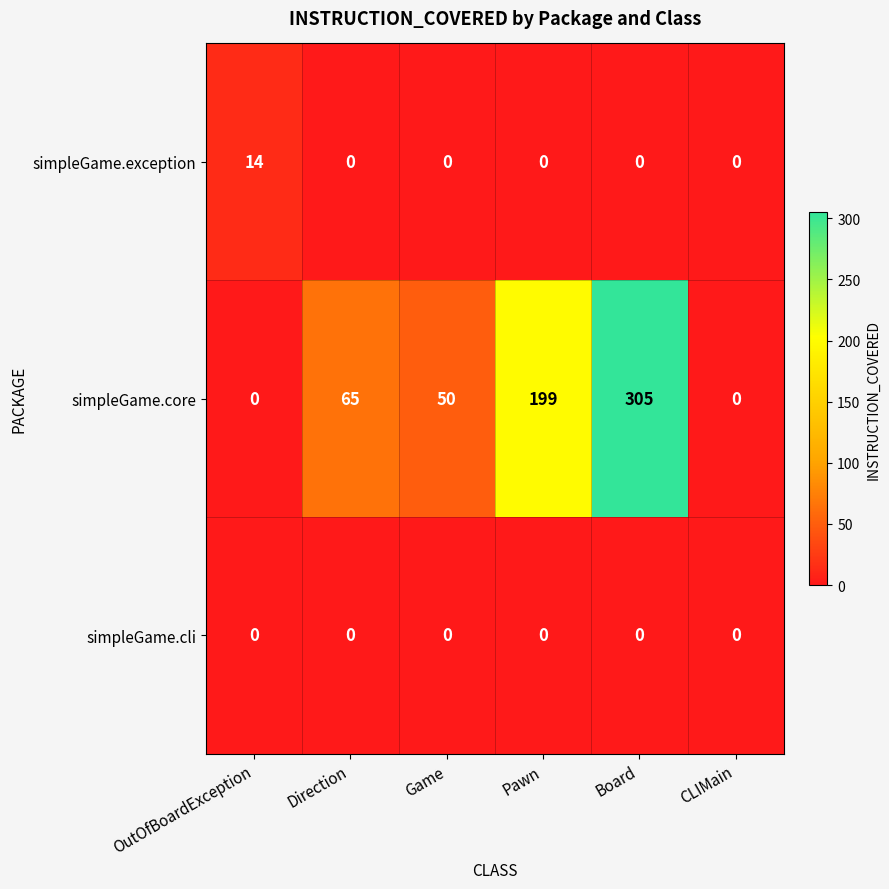

Which series has the largest total across all categories?

simpleGame.core